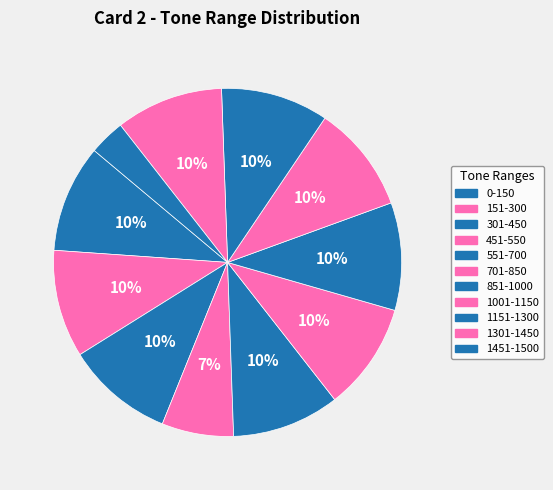

Count the number of slices in the pie.

11